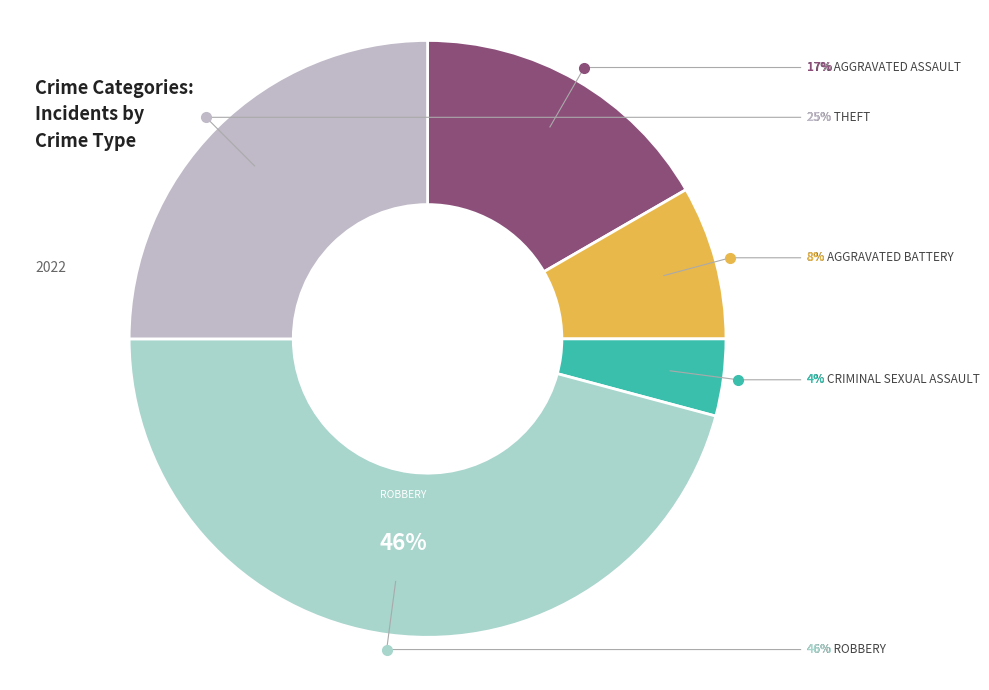

What percentage is the Aggravated Battery slice, to the nearest percent?

8%